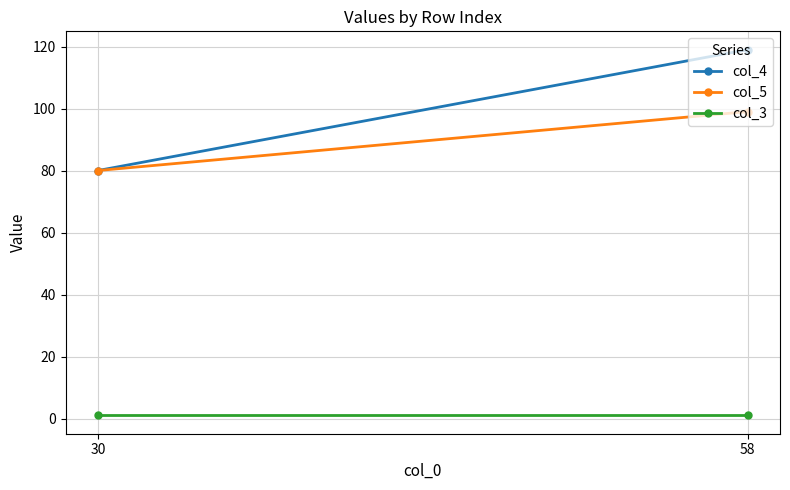

Count the col_5 values in the range 80 to 99.

2